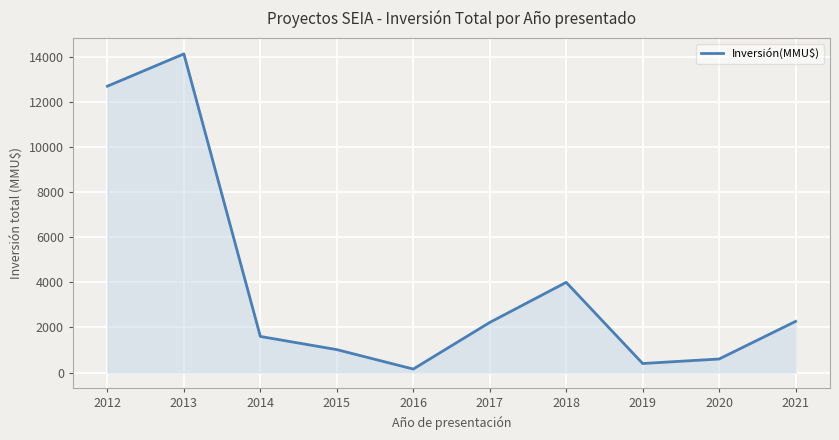

What is the difference between the second highest and minimum values?

12546